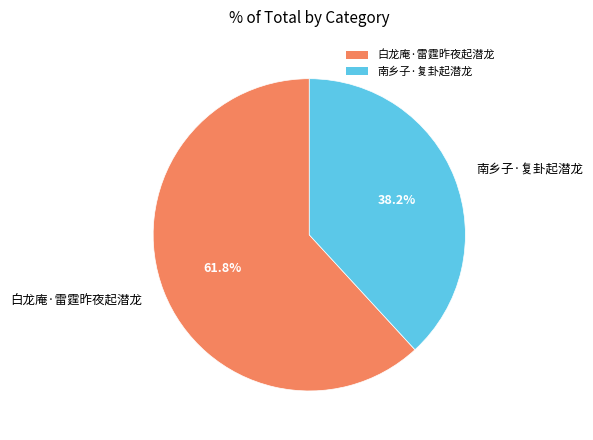

Does any single category account for the majority?

Yes